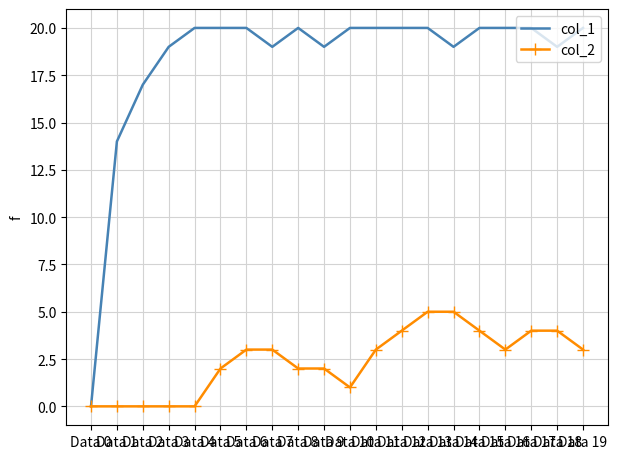

The col_2 series shows 9 at Data 13. True or false?

False